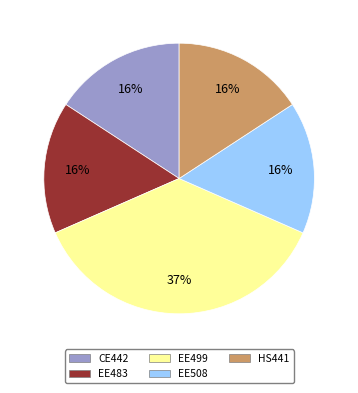

Is it true that EE499 is 24% of the pie?

False